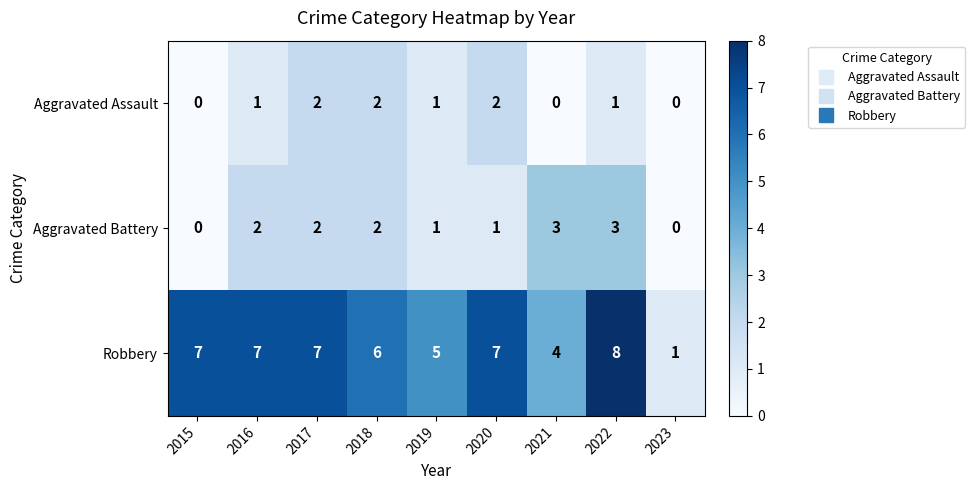

Rank the series at 2021 from highest to lowest value.

Robbery, Aggravated Battery, Aggravated Assault